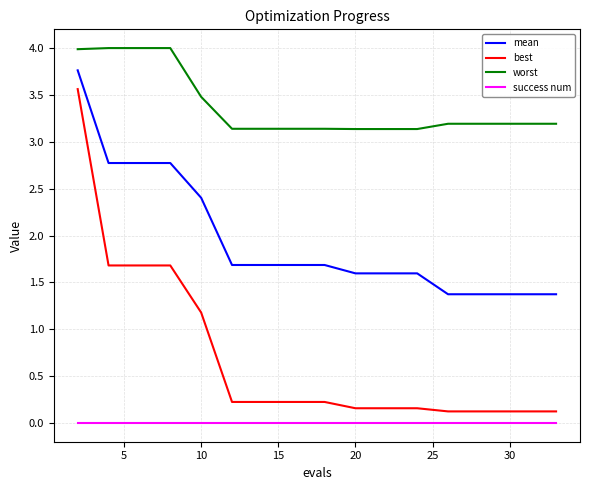

What is the maximum value for best?

3.6